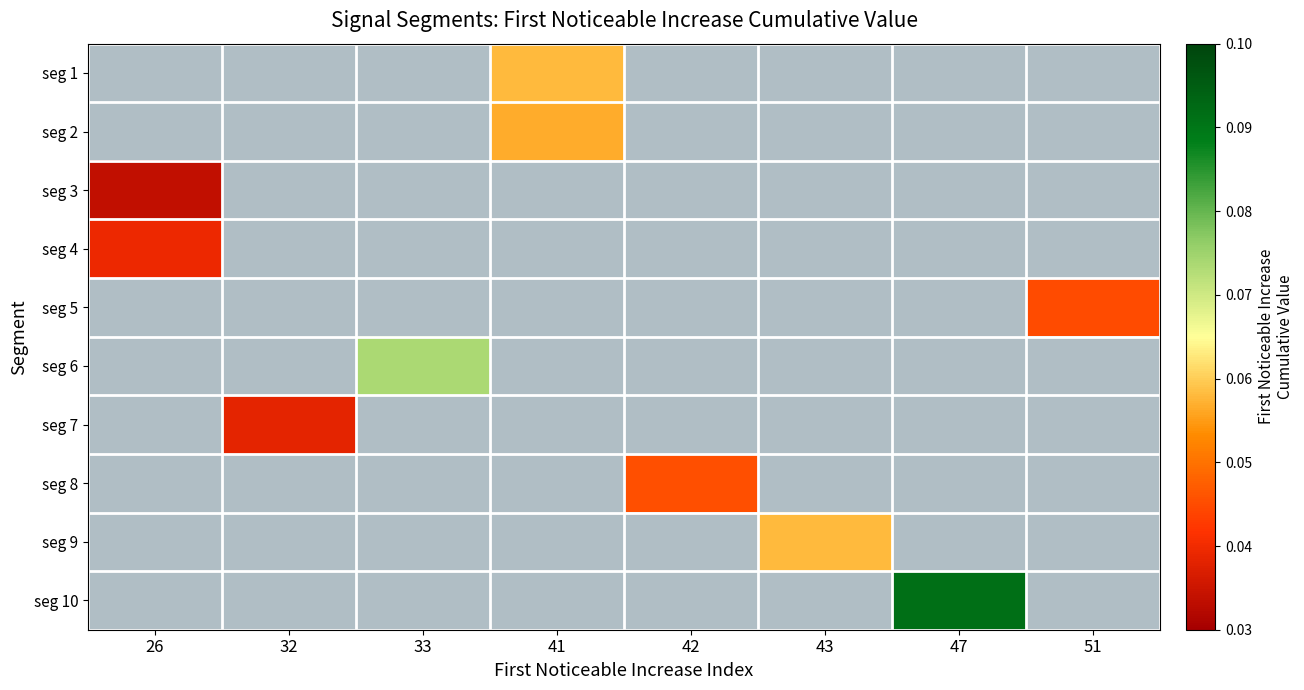

Rank the series by their average value, from lowest to highest.

seg 1, seg 2, seg 3, seg 4, seg 5, seg 6, seg 7, seg 8, seg 9, seg 10